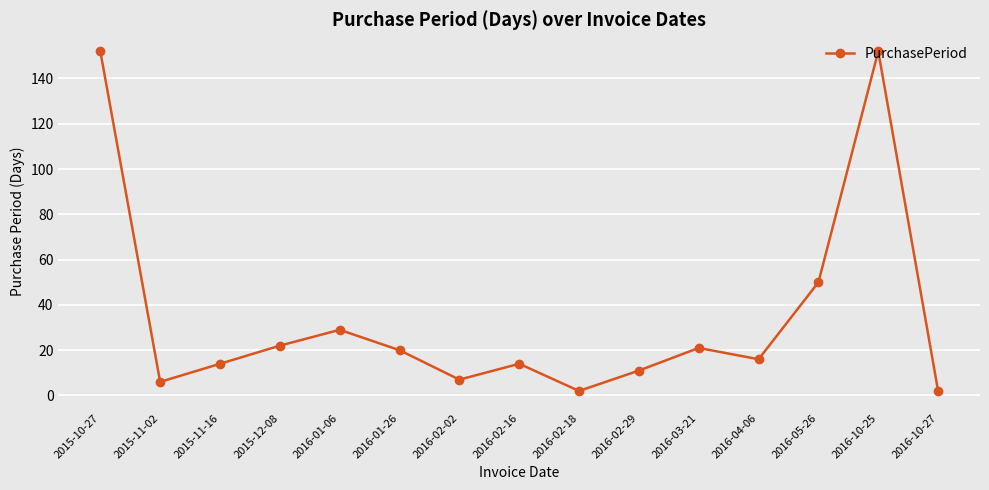

Reading left to right, list all the values displayed in this chart.

152	6	14	22	29	20	7	14	2	11	21	16	50	152	2